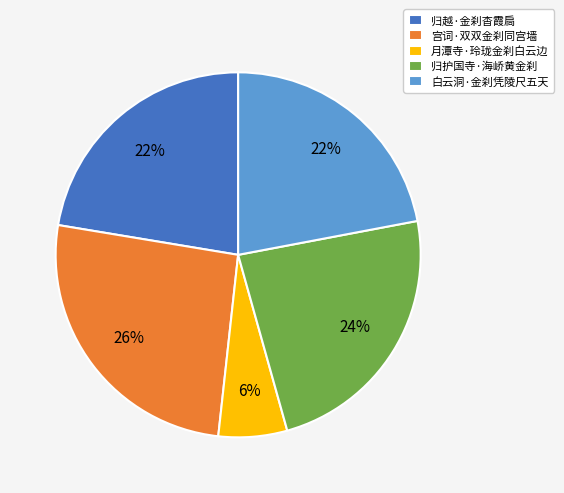

Which has a higher value, 白云洞·金刹凭陵尺五天 or 月潭寺·玲珑金刹白云边?

白云洞·金刹凭陵尺五天